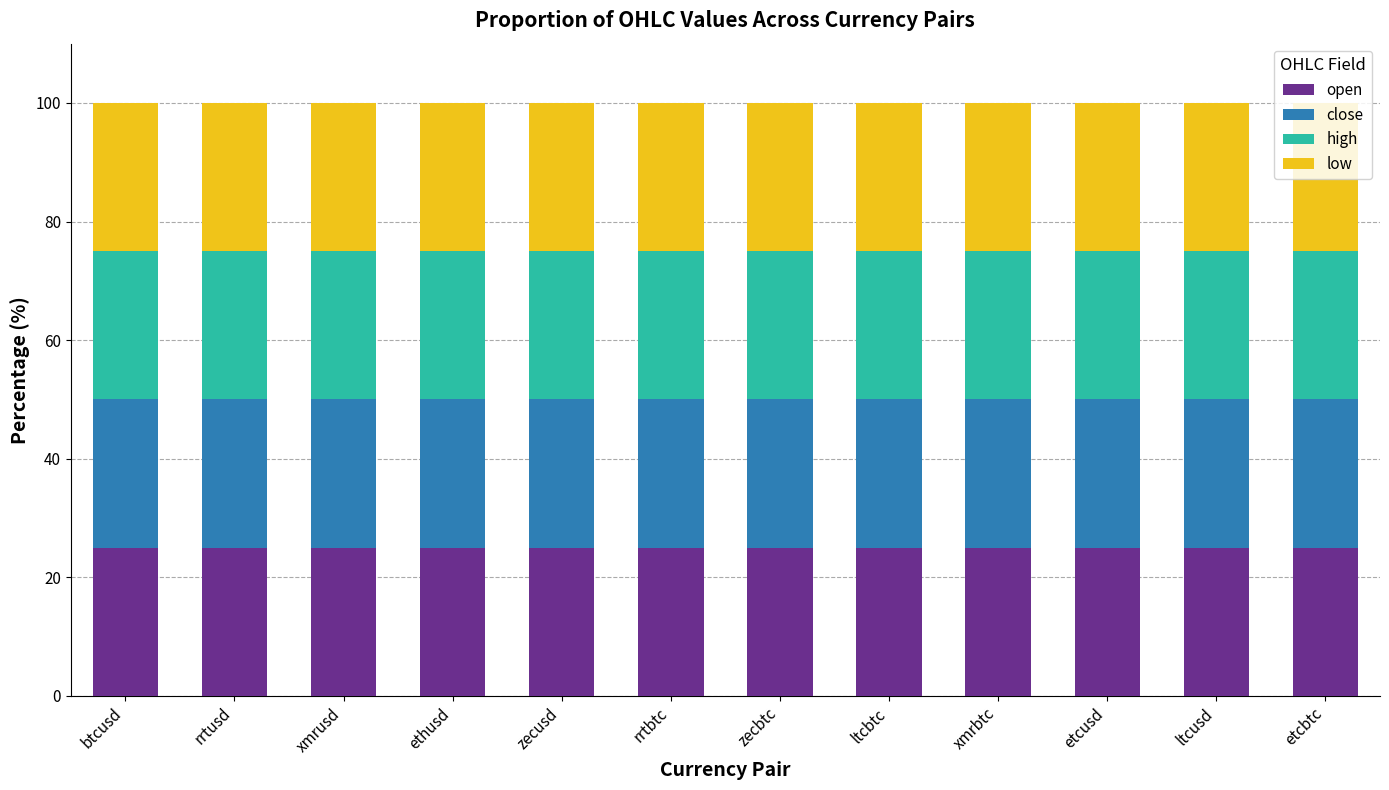

What value does the open series have at ltcbtc?

25.0